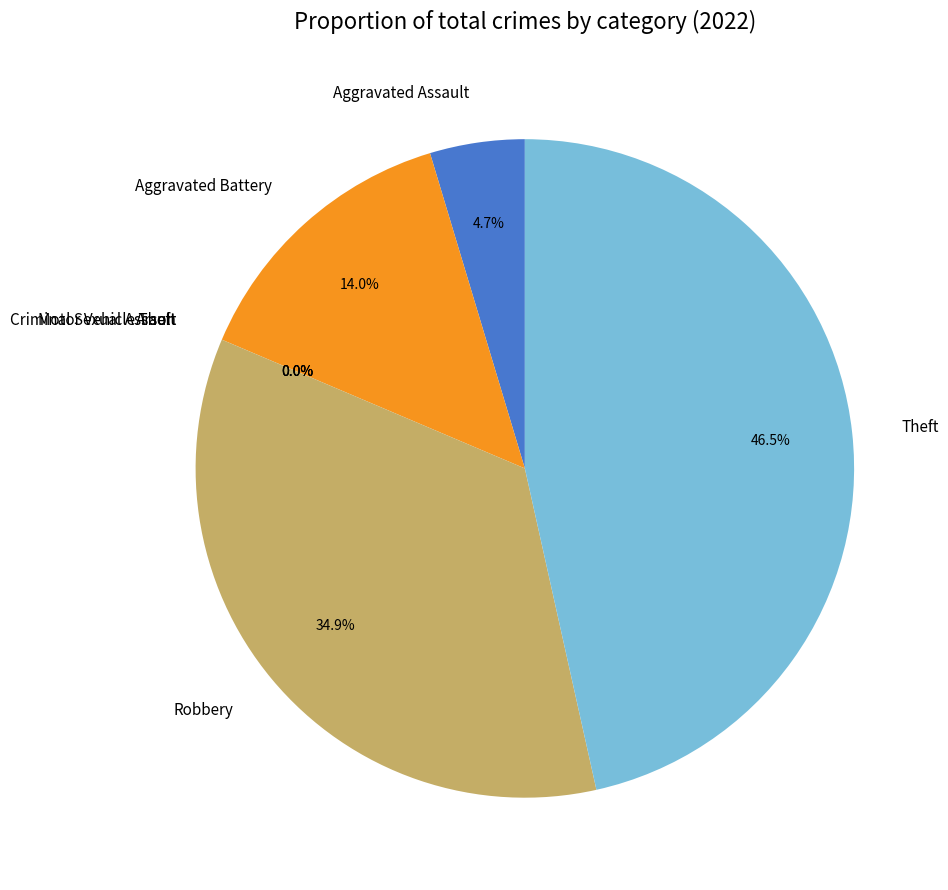

To the nearest percent, what is the combined percentage of Arson and Theft?

47%